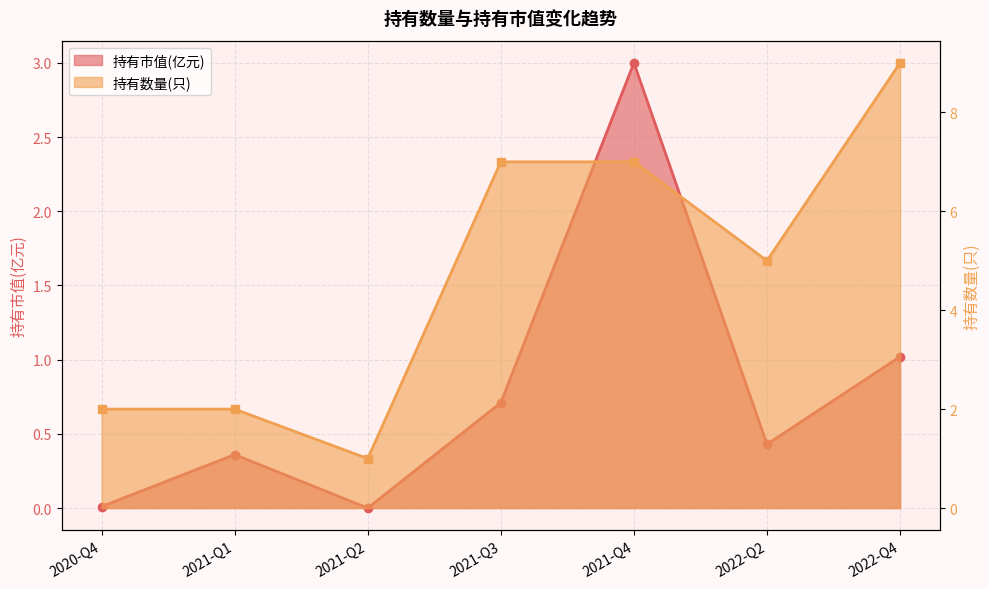

True or false: 持有数量(只) has more than 0 points higher than both neighbors.

False